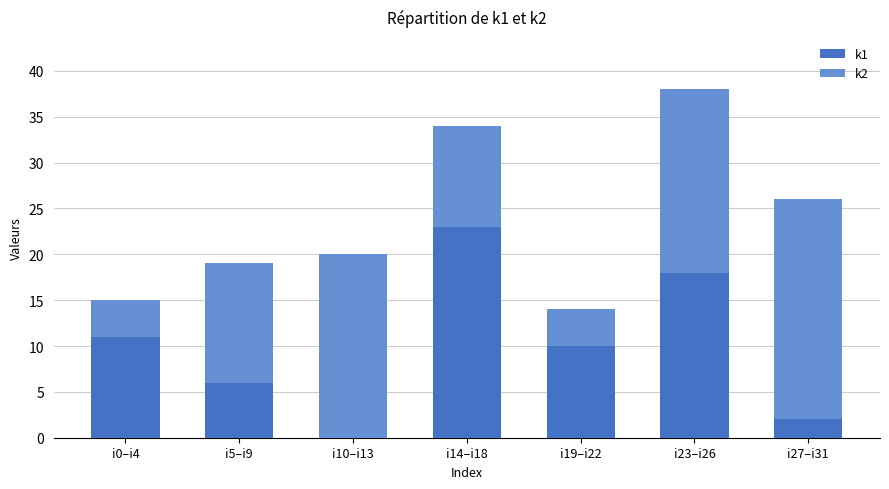

At which category is the sum across all series the highest?

i23–i26